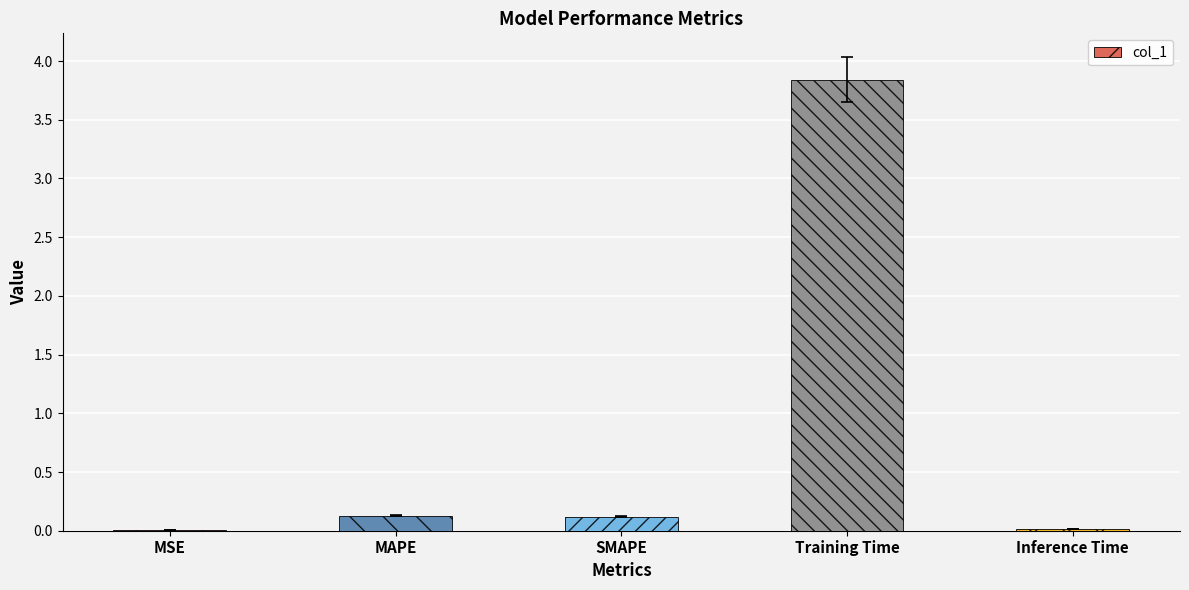

The value at Inference Time is 0.0. True or false?

True